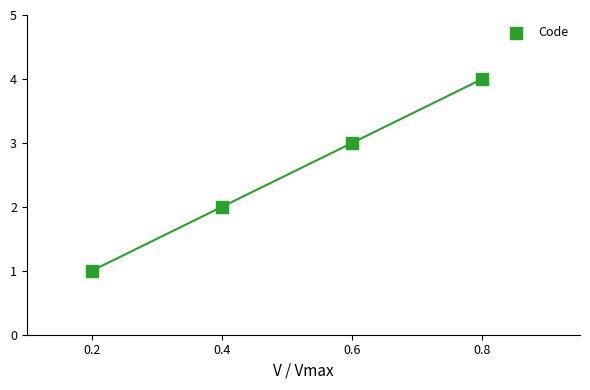

What is the range of Y values (max minus min)?

3